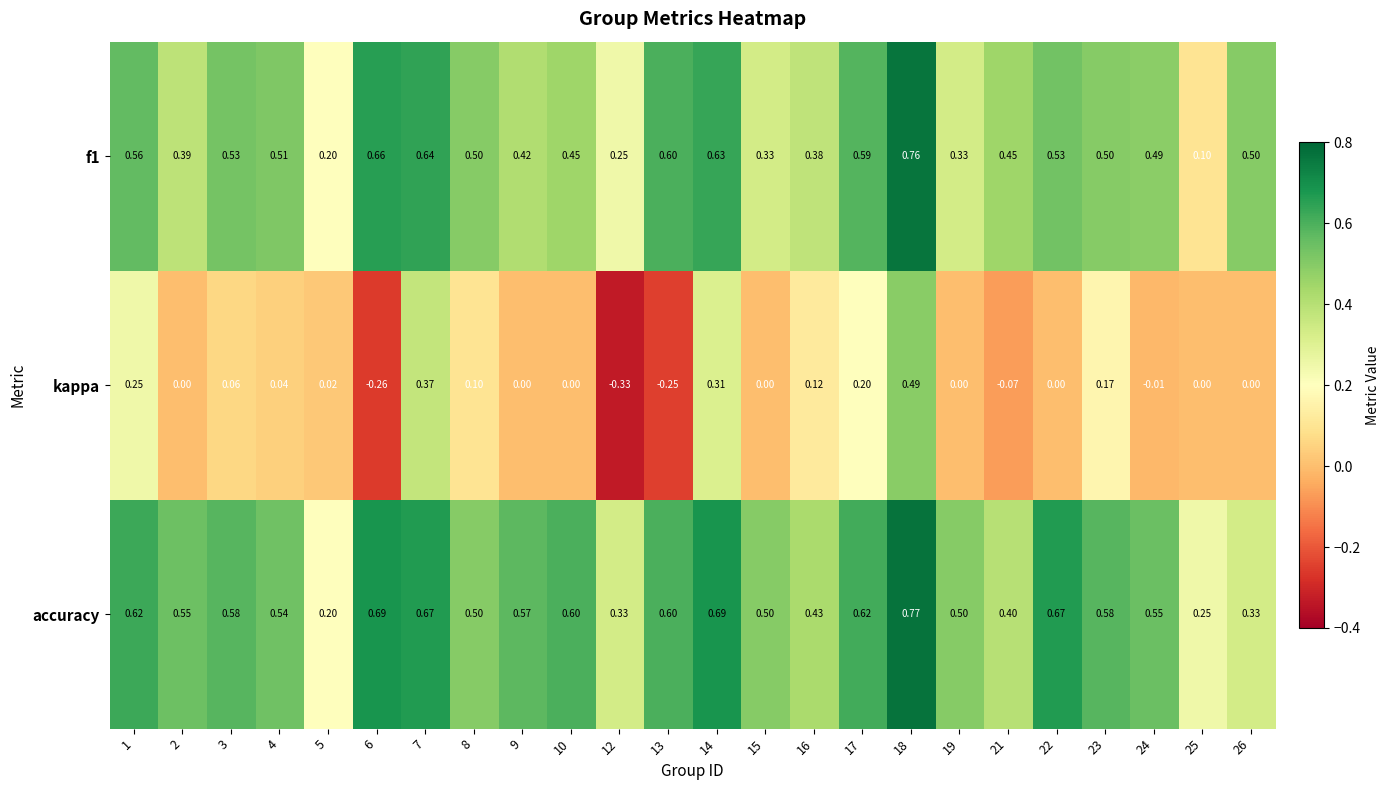

Between 4 and 17, which series saw the biggest shift?

kappa